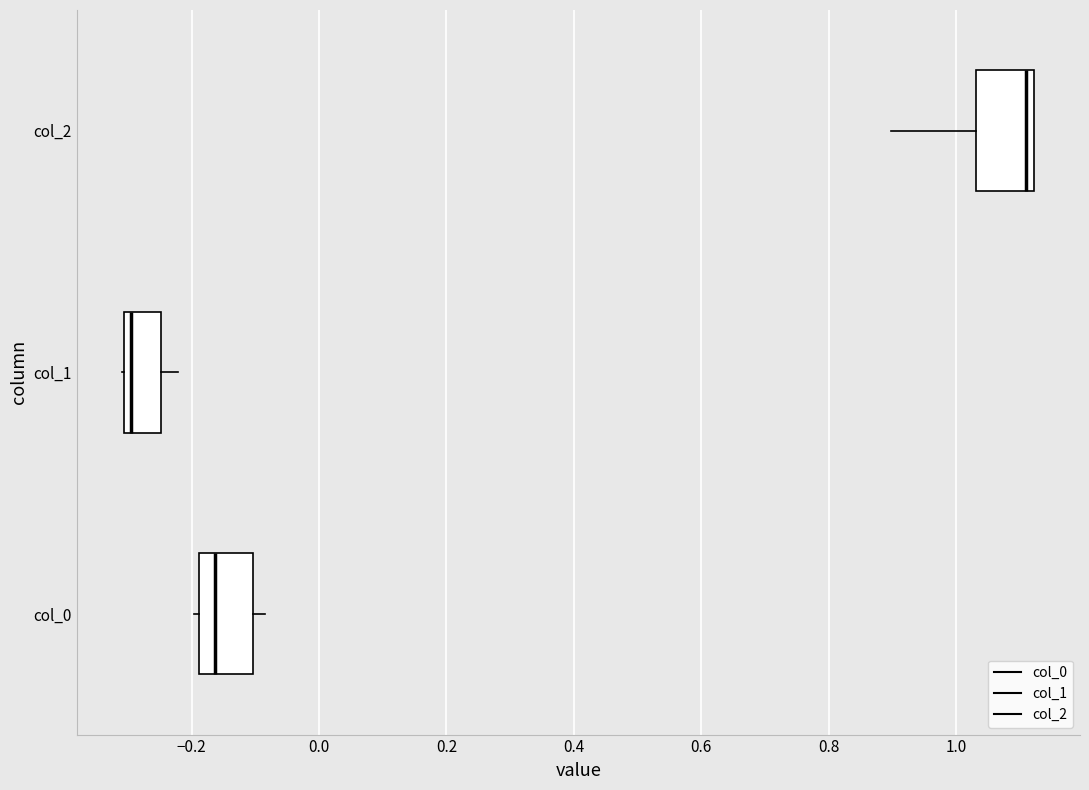

Where does the left whisker of the box for col_2 end on the x-axis? The values are not printed on the chart, so give them approximately, as read against the axis.

0.90